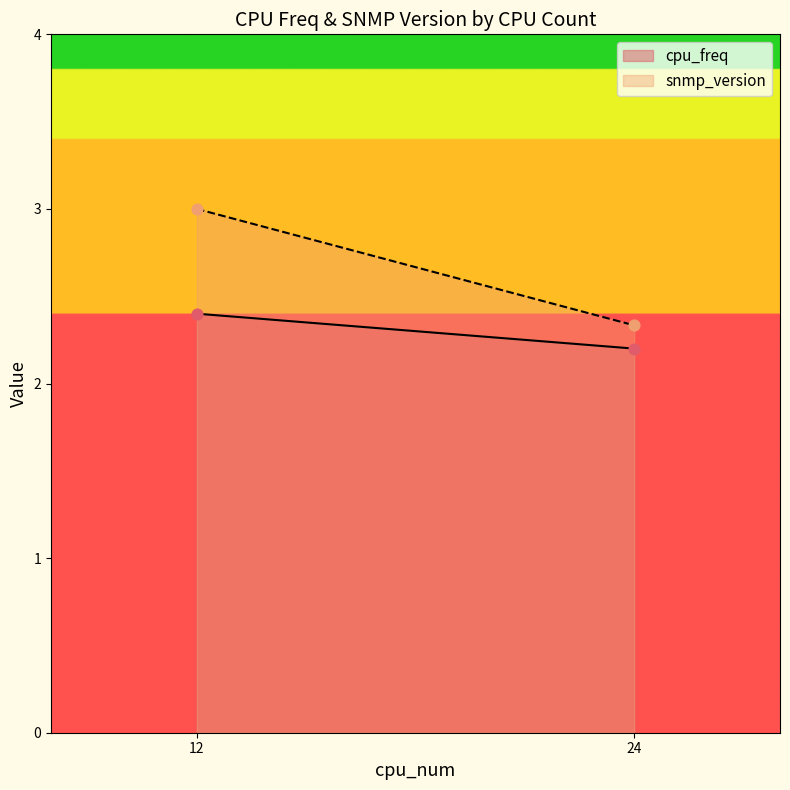

What is the total value across all series at 12?

5.4